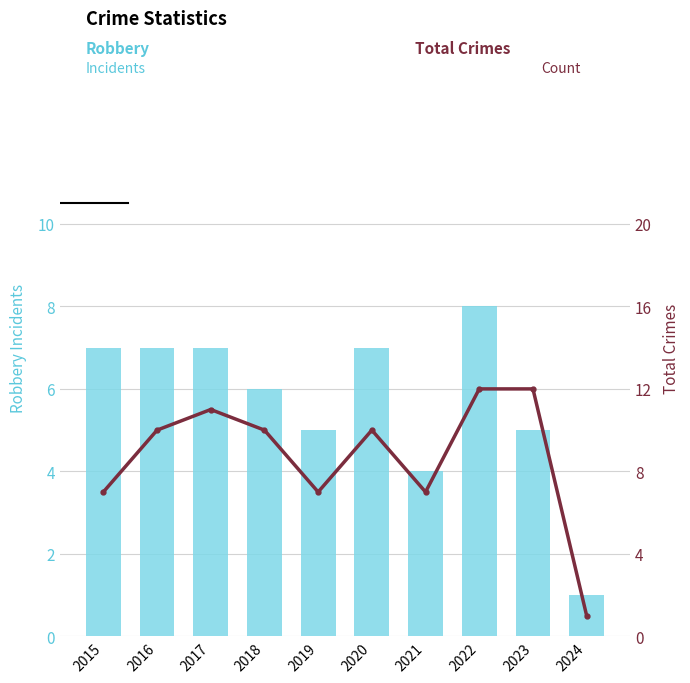

How many groups of bars are there?

10